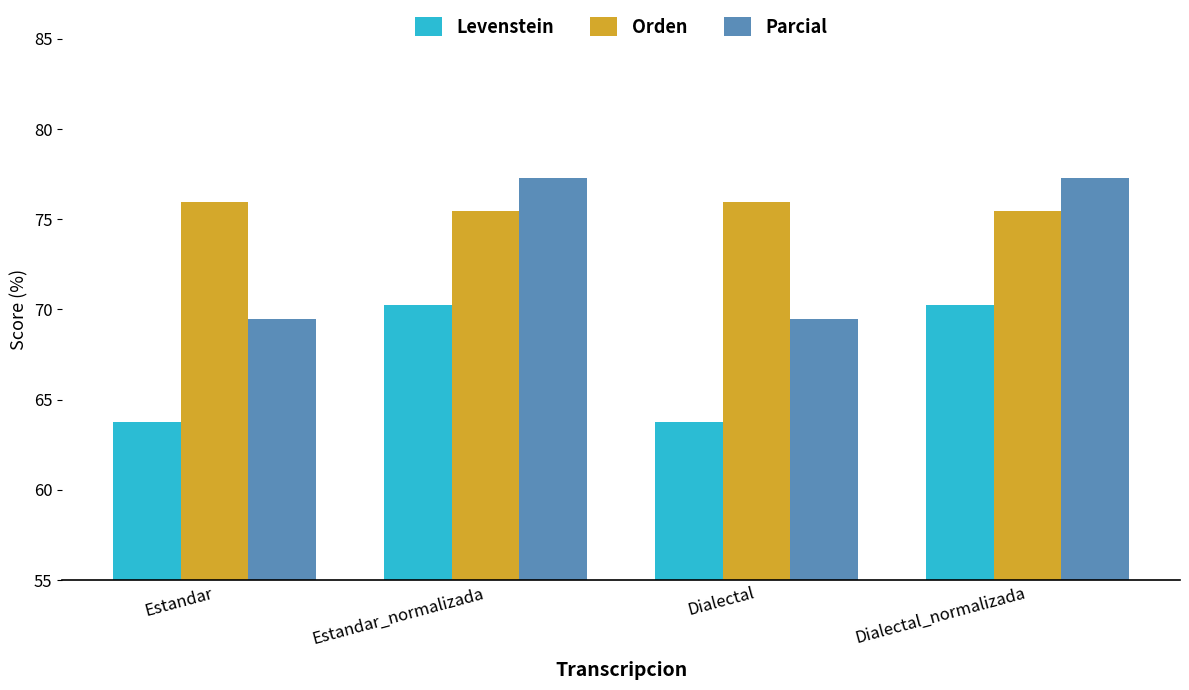

What is the sum of the Levenstein values at Estandar and Dialectal_normalizada?

134.0